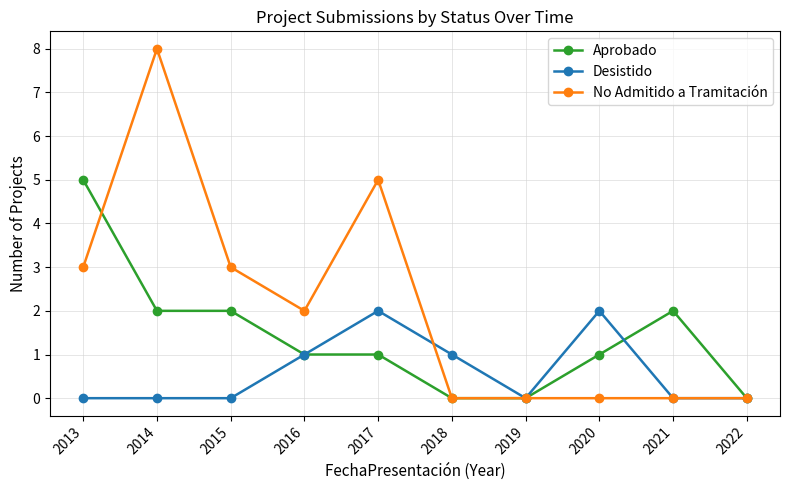

At which category is the sum across all series the highest?

2014